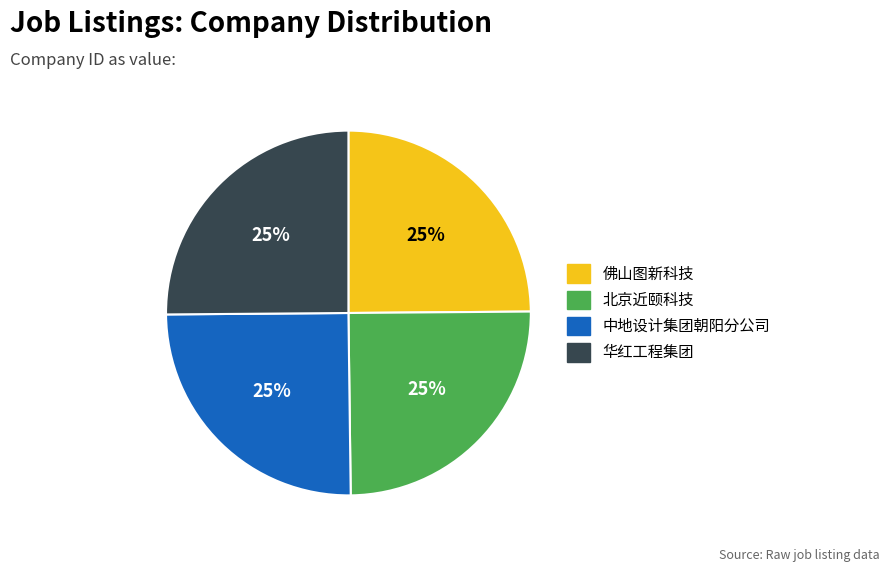

What is the ratio of the value at 华红工程集团 to the value at 佛山图新科技?

1.0